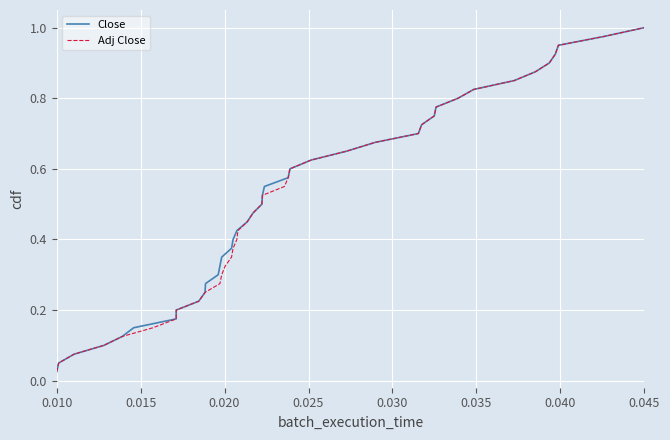

True or false: Close and Adj Close cross at least once.

False